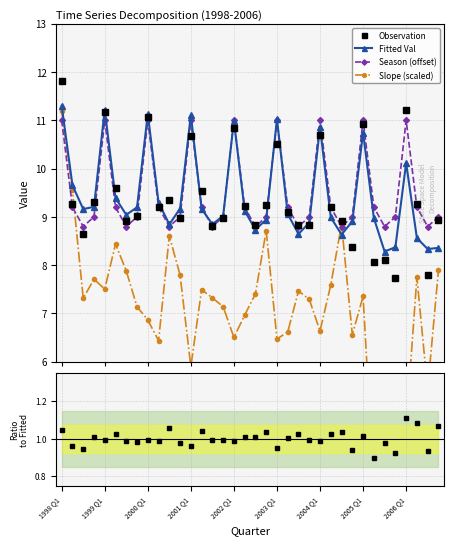

What position from the right is 15?

21